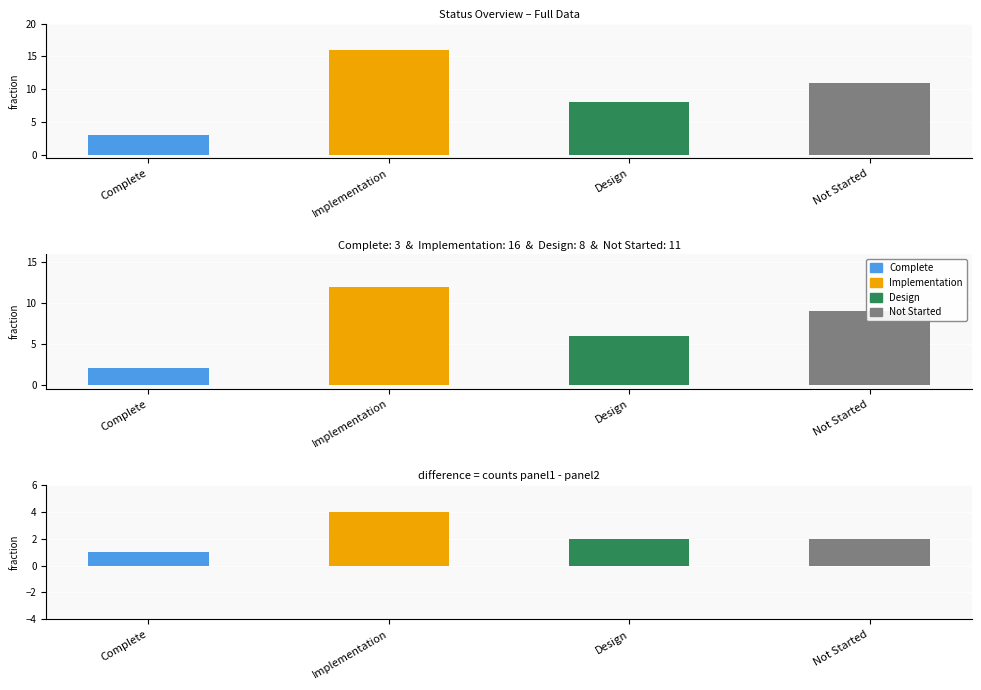

Rank the categories by value from lowest to highest.

Complete, Design, Not Started, Implementation